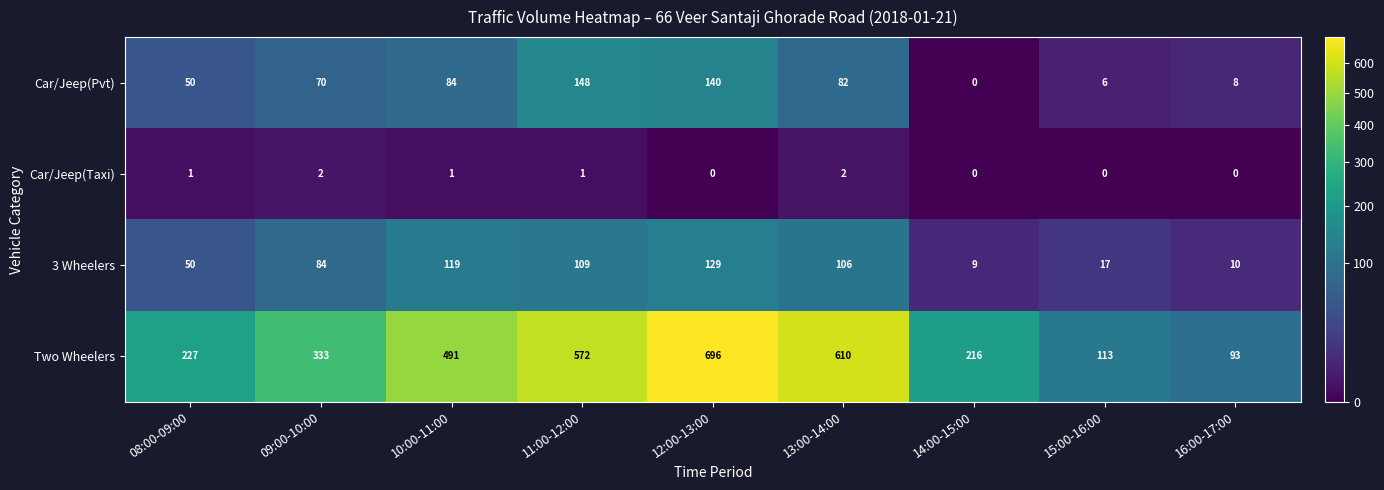

What is the spread (max minus min) of values at 12:00-13:00?

696